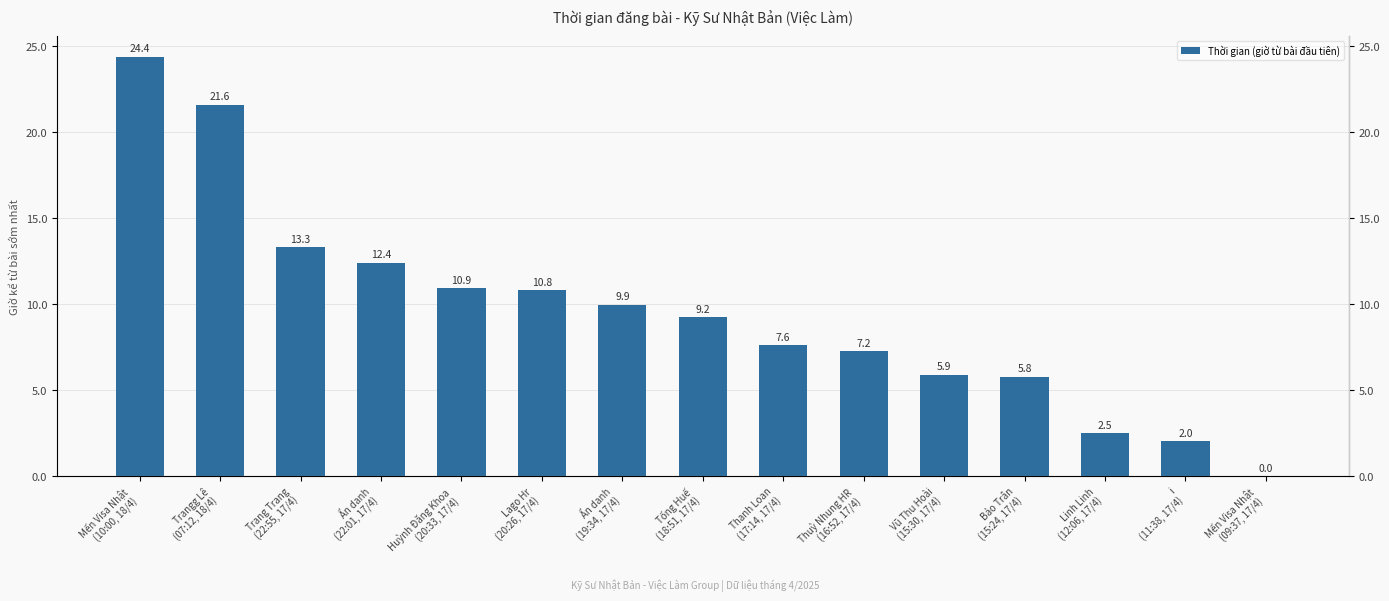

True or false: the data shows 17.0 at Huỳnh Đăng Khoa
(20:33, 17/4).

False